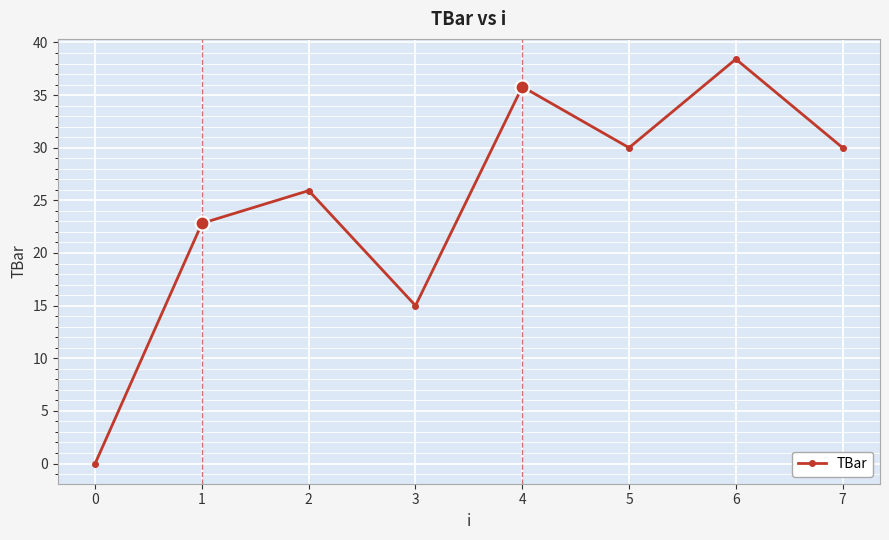

The chart shows a value of 38.4 at 6. True or false?

True